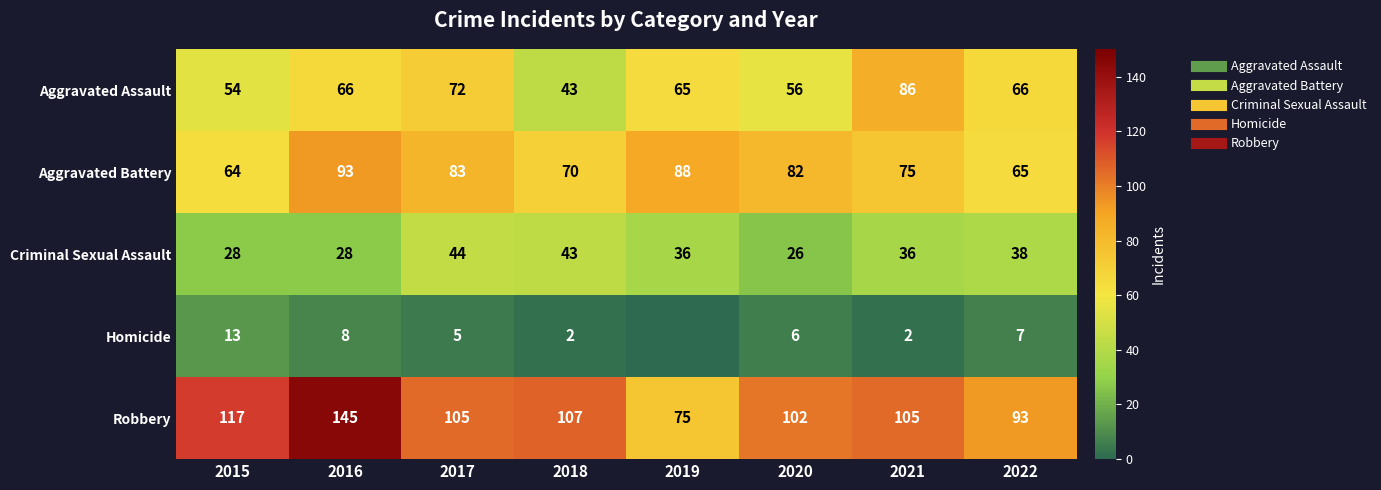

The value of Aggravated Battery at 2020 is 18. True or false?

False